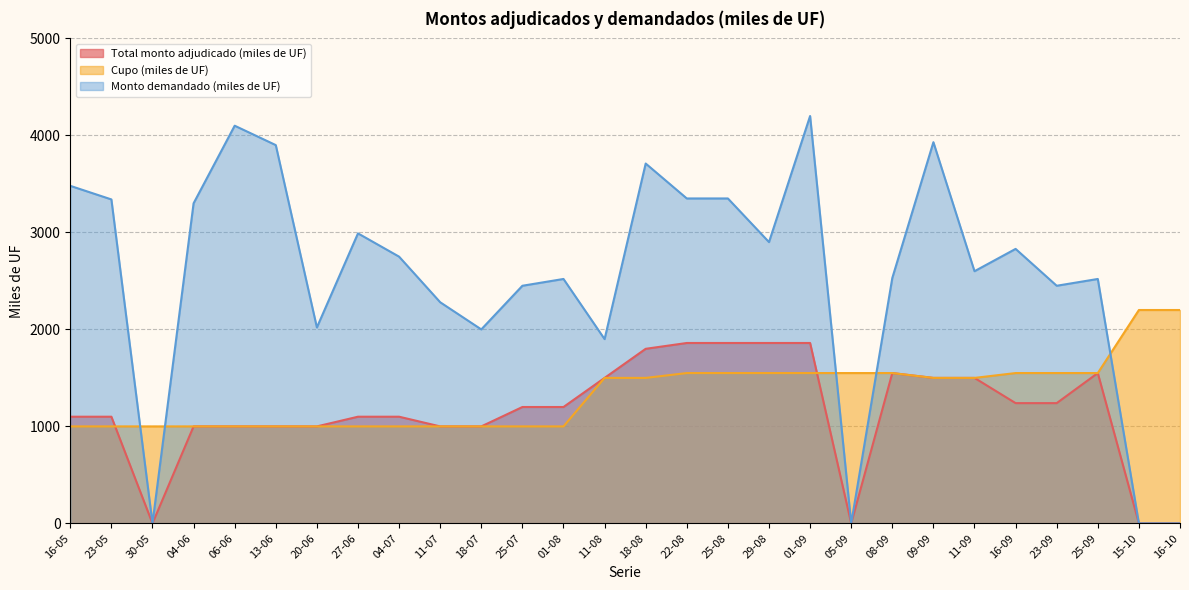

What is the lowest value of the Cupo (miles de UF) series?

1000